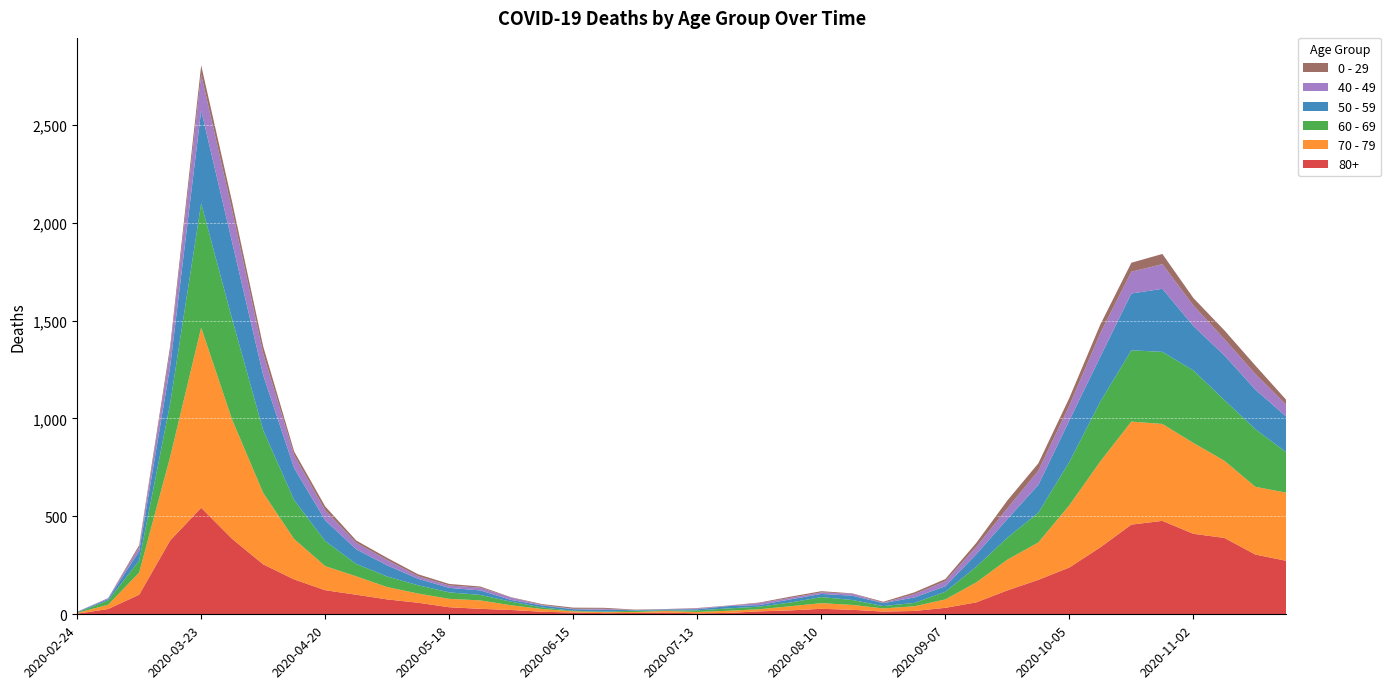

Reading left to right, list all the values displayed in this chart.

80+: 3	27	100	377	544	385	255	178	123	100	76	59	36	28	22	13	9	6	7	9	5	7	15	20	28	23	14	17	33	61	122	176	239	342	458	477	411	390	305	273
70 - 79: 4	22	113	427	920	608	365	206	123	94	63	47	43	43	24	14	6	5	5	8	7	11	11	21	29	25	16	24	43	102	157	191	318	439	526	495	464	394	346	348
60 - 69: 2	22	61	272	634	514	320	199	128	63	54	42	33	28	18	8	3	3	6	3	8	12	13	19	31	25	12	17	39	80	112	152	221	305	364	368	370	310	294	206
50 - 59: 3	7	48	190	475	392	281	163	106	75	57	33	23	23	9	10	8	9	3	5	6	12	8	16	16	22	15	28	28	64	95	142	212	230	290	322	227	228	202	182
40 - 49: 0	5	21	79	183	163	111	66	51	33	27	13	12	14	12	3	2	5	1	1	4	2	10	8	8	10	2	17	26	38	55	72	76	120	111	126	105	83	80	60
0 - 29: 1	0	10	25	47	42	36	19	20	12	11	10	8	6	2	4	6	5	2	1	2	1	3	6	6	2	5	9	11	20	40	38	39	44	46	52	38	45	43	25